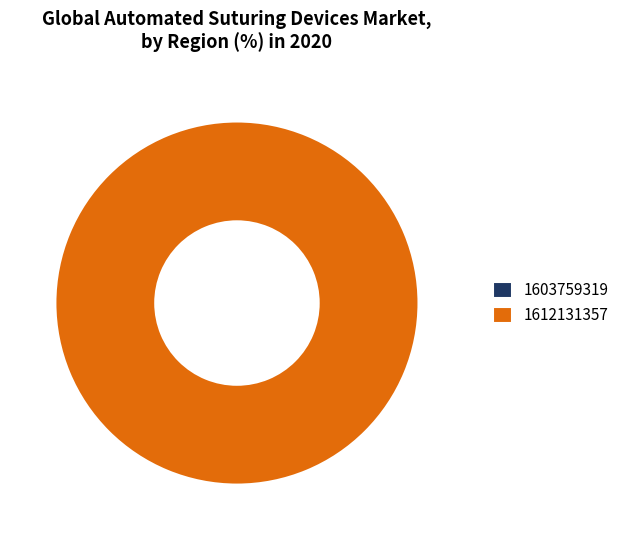

To the nearest percent, what portion does 1612131357 represent?

100%